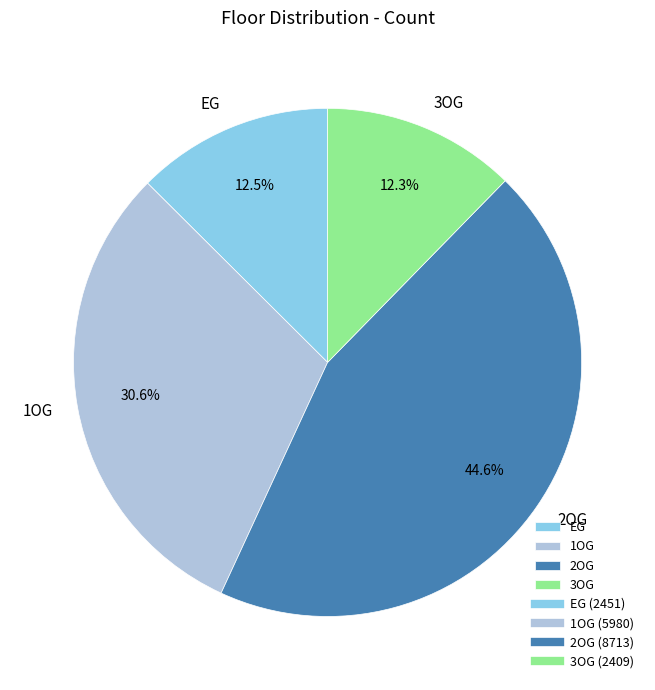

What portion of the pie excludes 1OG?

69.4%